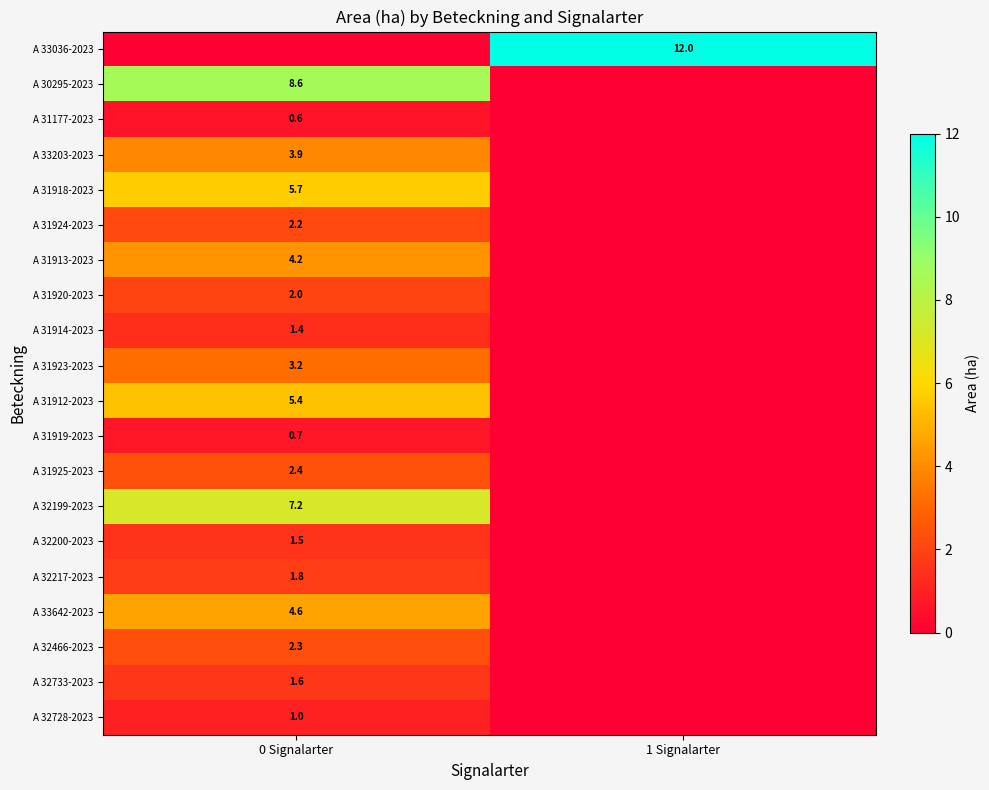

Is the value of A 32733-2023 at 0 Signalarter greater than the value of A 31177-2023 at 0 Signalarter?

Yes